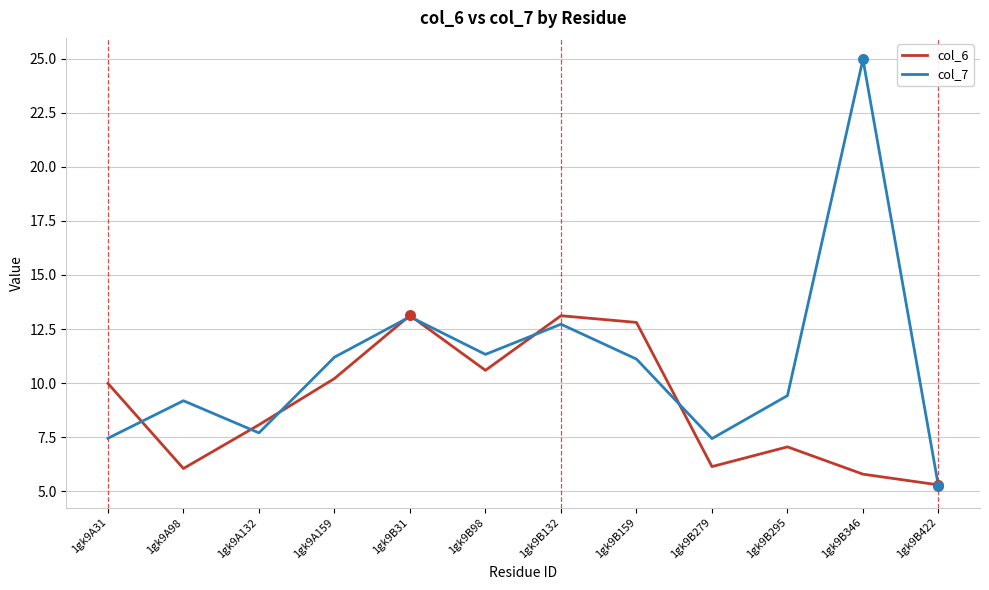

At which category is the sum across all series the highest?

1gk9B346